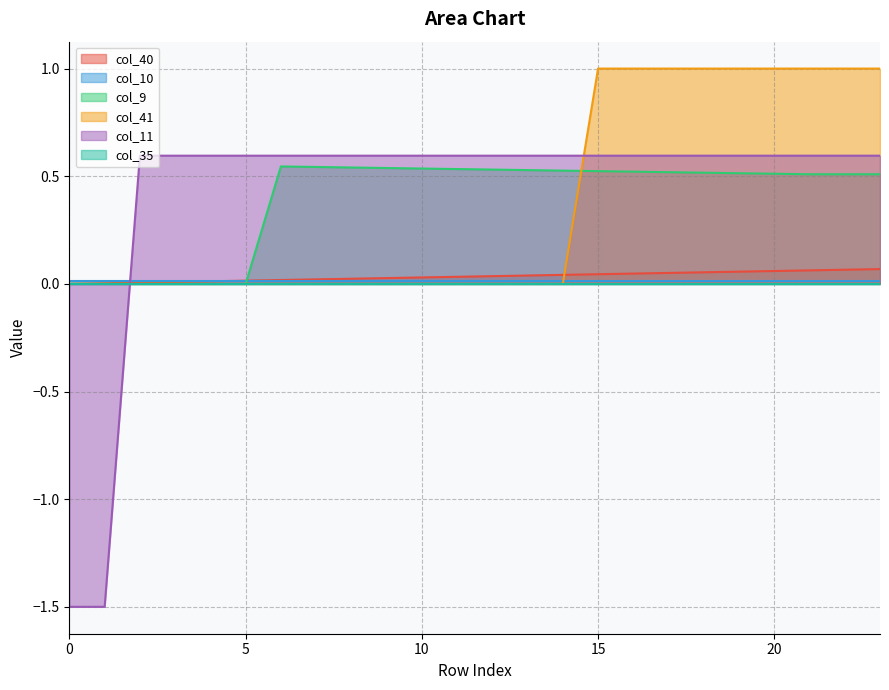

Is it true that col_9 equals 0.8 at 10?

False